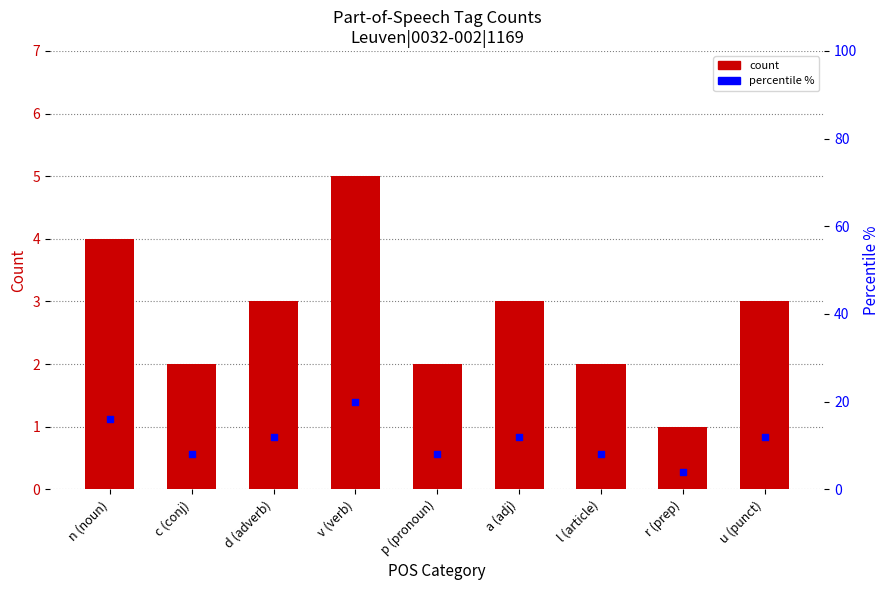

Which series has the largest total across all categories?

percentile %